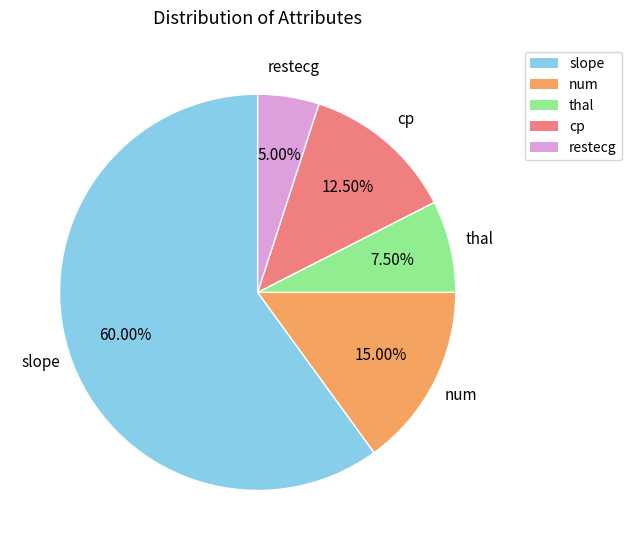

Is there a majority slice in this chart?

Yes